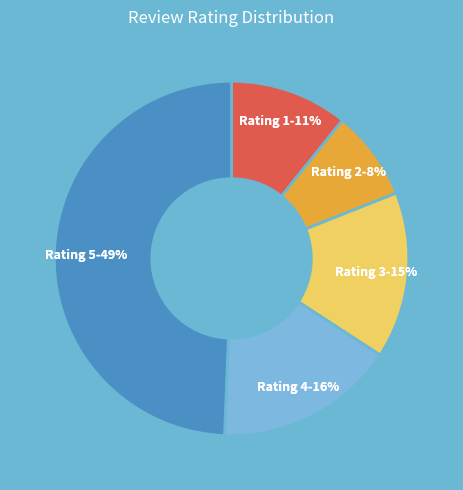

What is the ratio of the value at 2 to the value at 5?

0.2